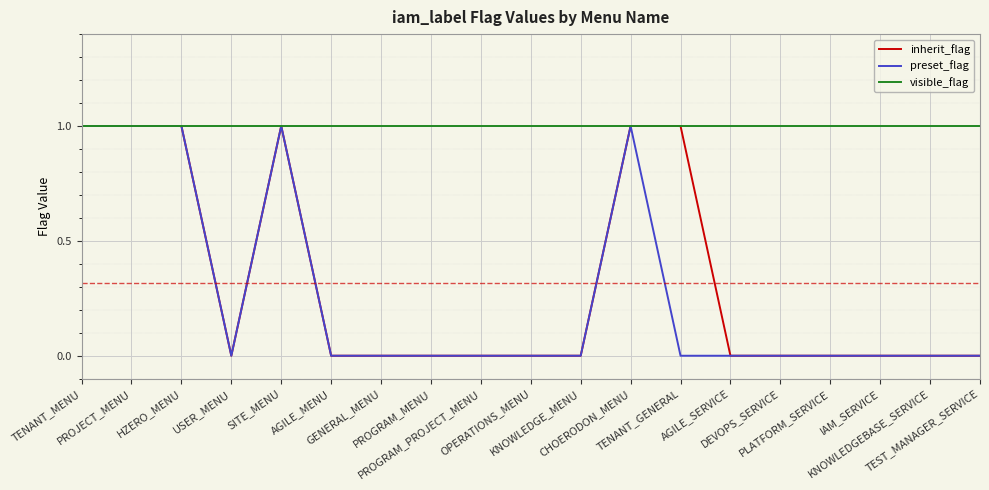

Which series has the largest total across all categories?

visible_flag